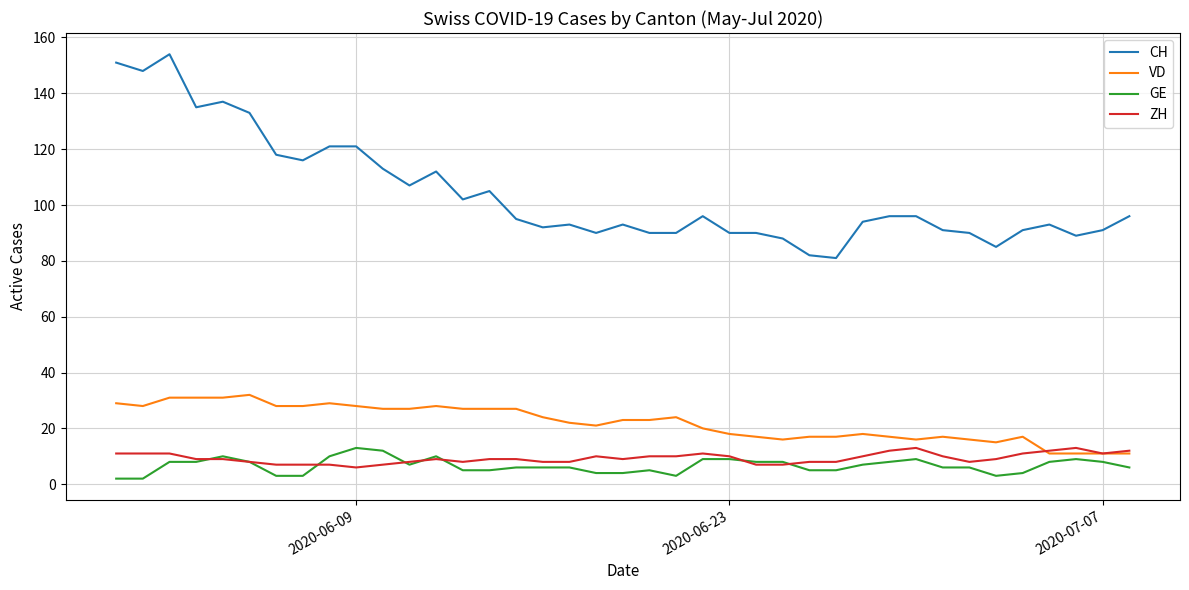

Reading left to right, transcribe all the data shown in this chart.

CH: 151	148	154	135	137	133	118	116	121	121	113	107	112	102	105	95	92	93	90	93	90	90	96	90	90	88	82	81	94	96	96	91	90	85	91	93	89	91	96
VD: 29	28	31	31	31	32	28	28	29	28	27	27	28	27	27	27	24	22	21	23	23	24	20	18	17	16	17	17	18	17	16	17	16	15	17	11	11	11	11
GE: 2	2	8	8	10	8	3	3	10	13	12	7	10	5	5	6	6	6	4	4	5	3	9	9	8	8	5	5	7	8	9	6	6	3	4	8	9	8	6
ZH: 11	11	11	9	9	8	7	7	7	6	7	8	9	8	9	9	8	8	10	9	10	10	11	10	7	7	8	8	10	12	13	10	8	9	11	12	13	11	12